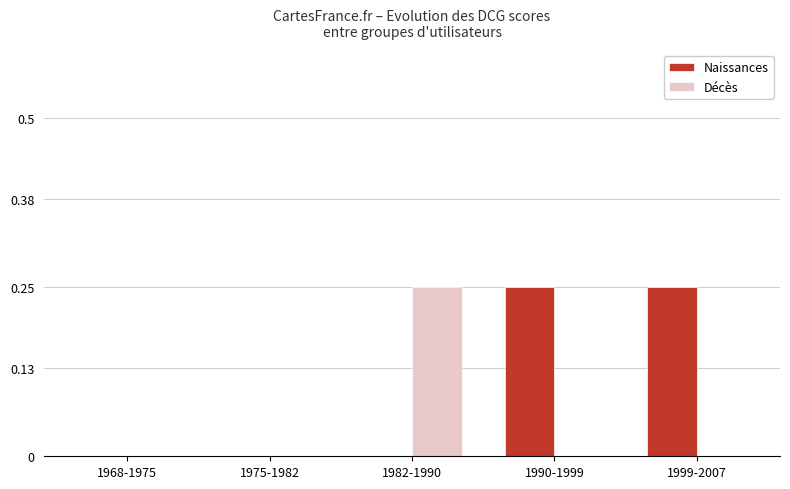

What are all the series names shown in the legend?

Naissances, Décès